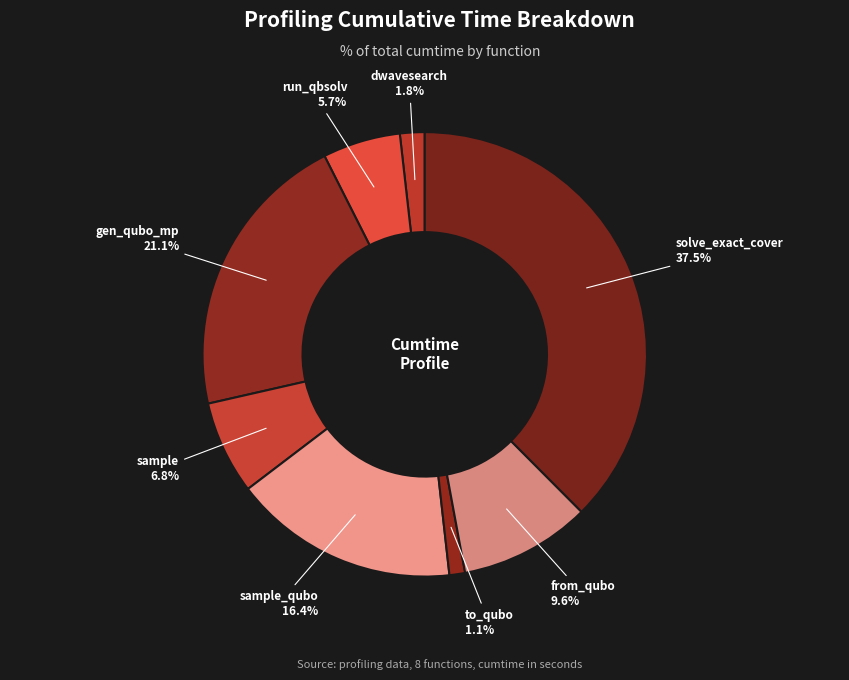

Which slice is the largest?

solve_exact_cover